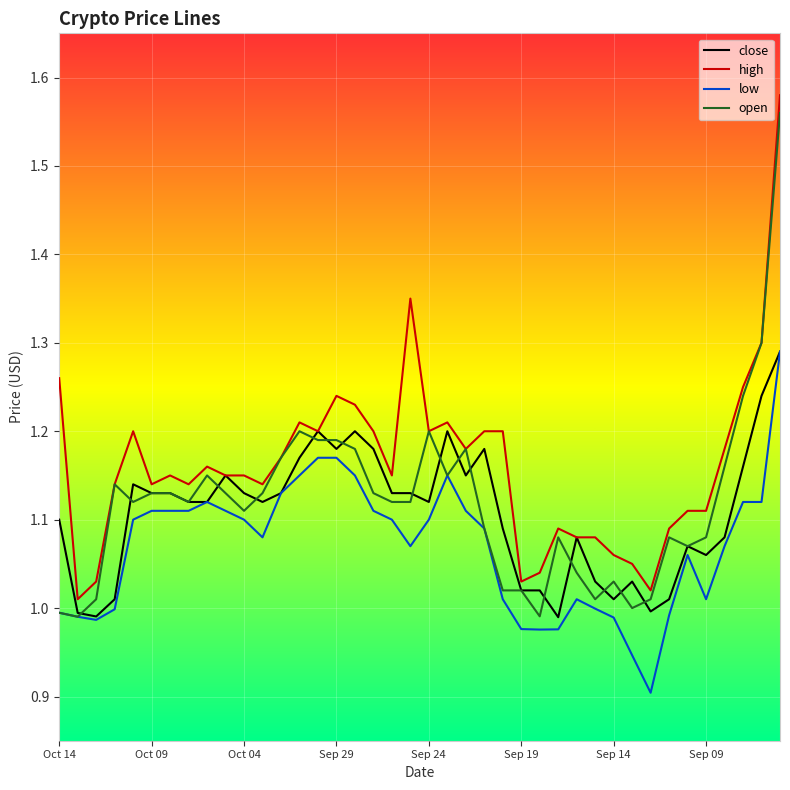

Which series has the largest total across all categories?

high